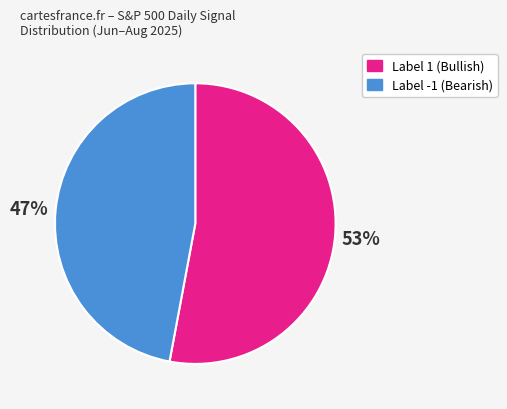

To the nearest percent, what is the average slice percentage?

50%